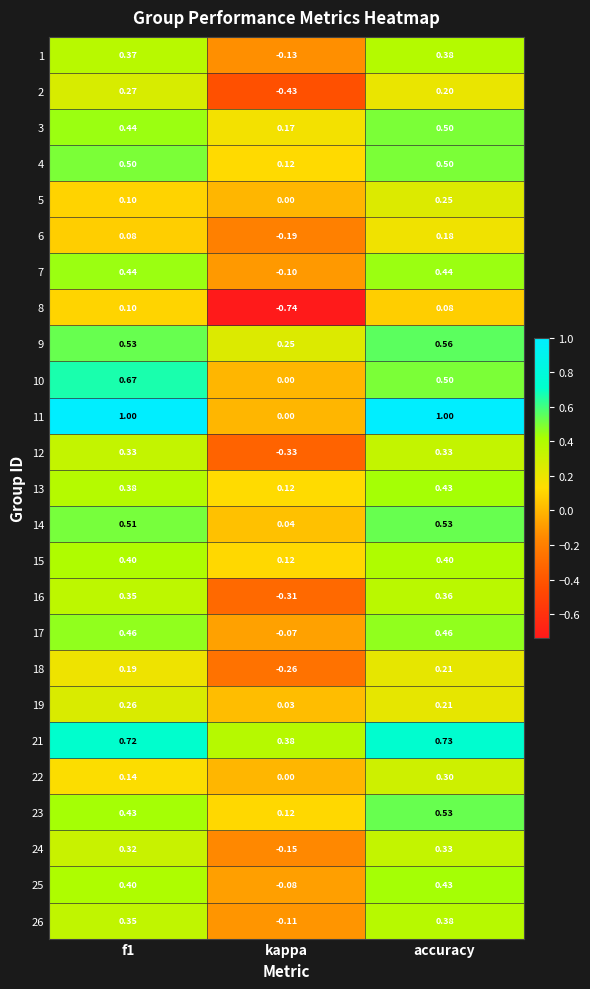

Which category has the highest value in the 16 series?

accuracy